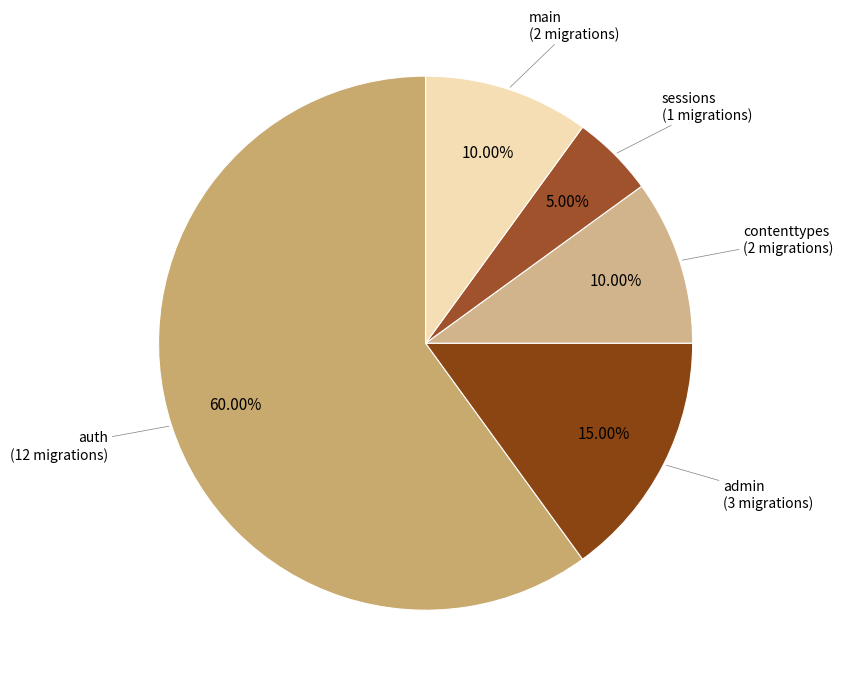

To the nearest percent, what is the difference between the largest and smallest slice percentages?

55%